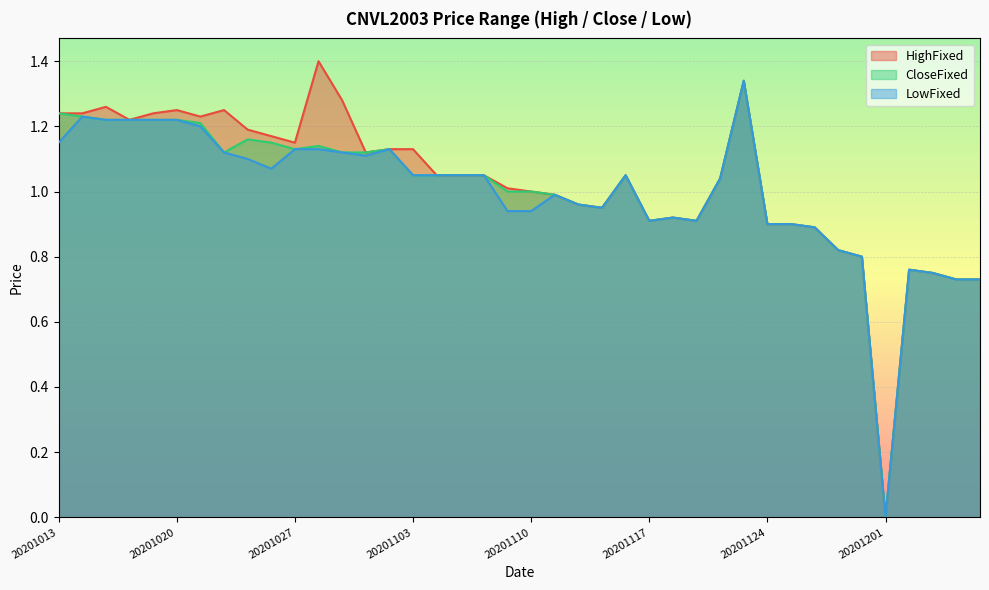

Which label corresponds to the largest value in the chart?

20201028